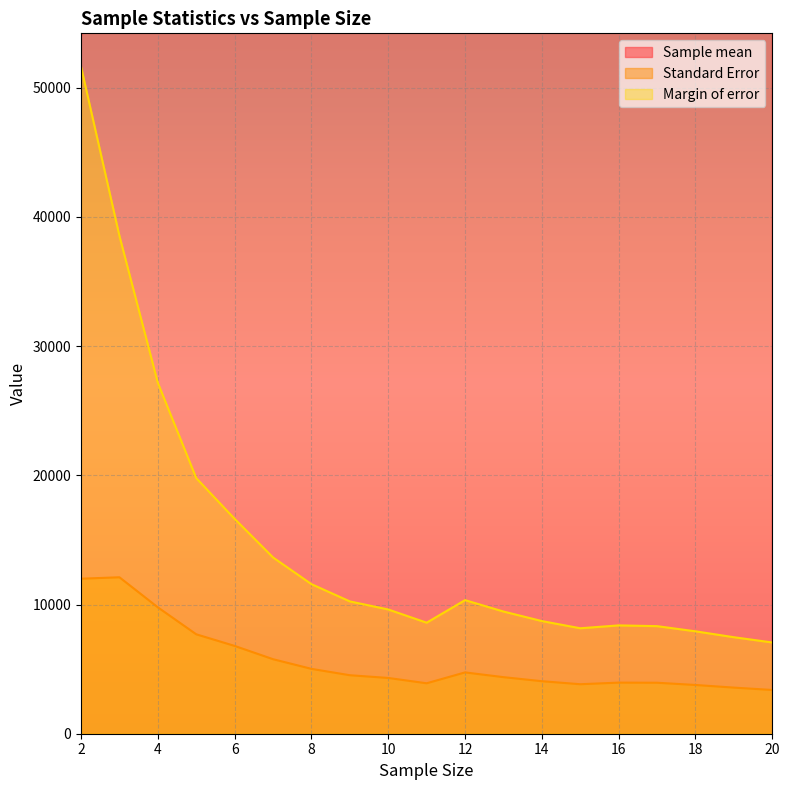

How many interior local peaks does the Standard Error series have?

3